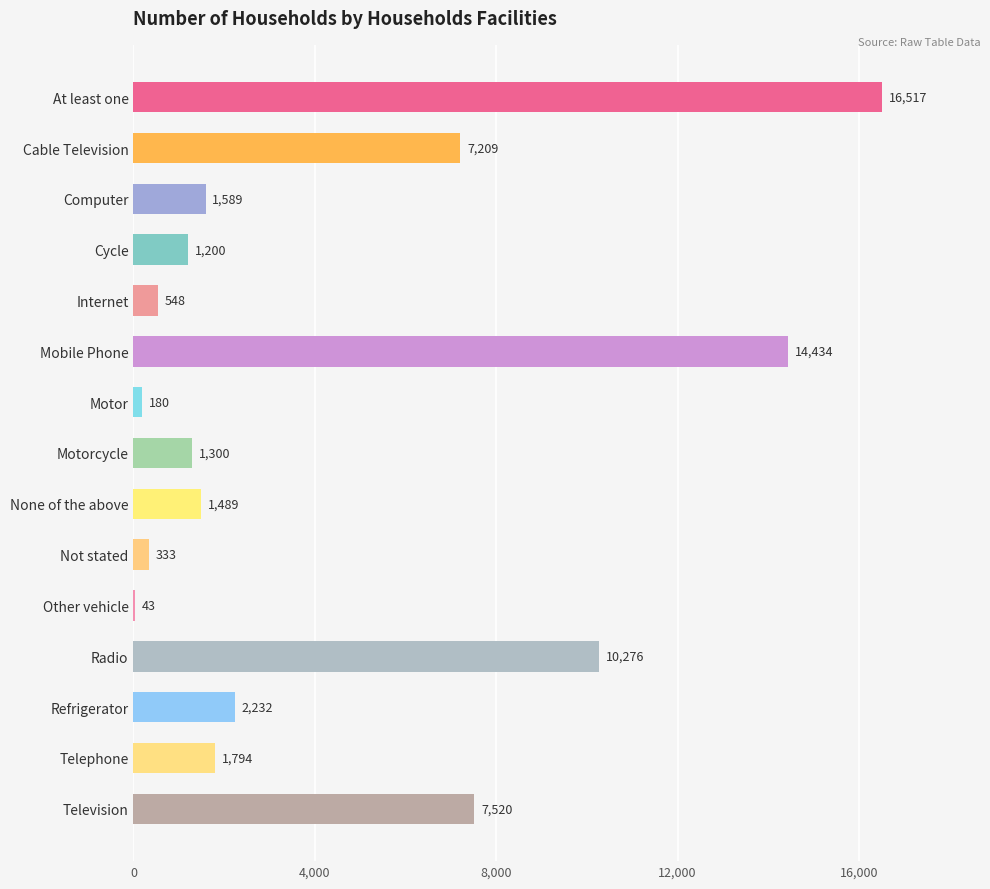

What is the sum of all values?

66664